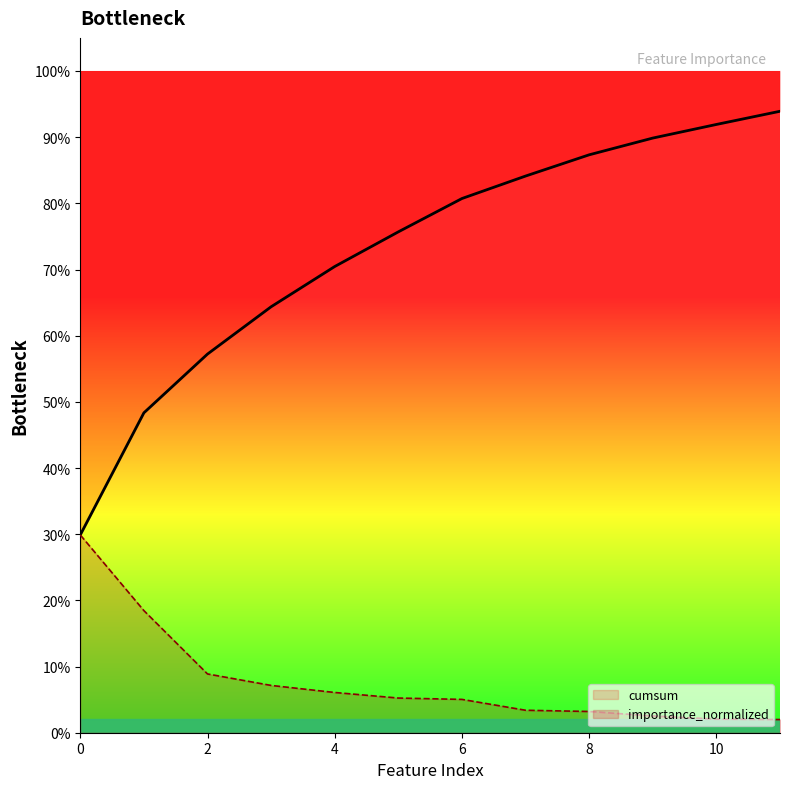

Is the value of cumsum at 0 greater than the value of importance_normalized at 0?

No